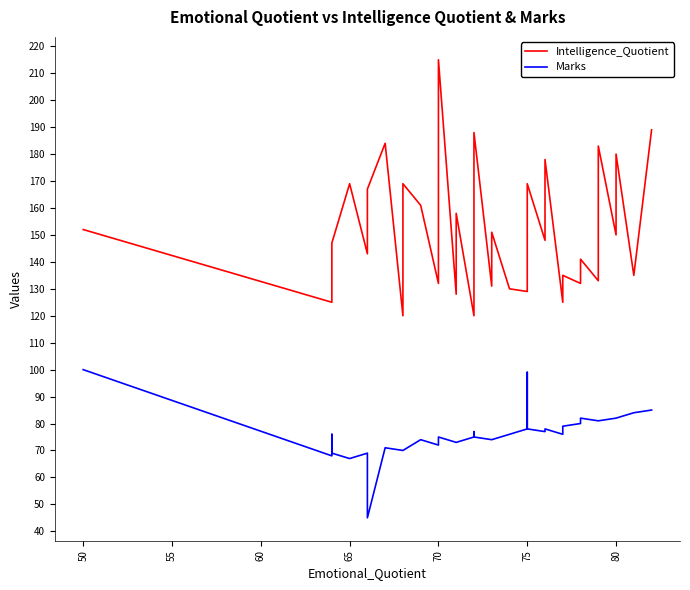

Reading left to right, transcribe all the data shown in this chart.

Intelligence_Quotient: 152	125	125	130	147	169	143	167	184	120	169	161	132	172	215	128	158	120	130	188	131	151	130	129	132	169	148	178	178	125	135	135	132	141	133	183	150	180	135	189
Marks: 100	68	68	76	69	67	69	45	71	70	70	74	72	72	75	73	73	75	77	75	74	74	76	78	99	78	77	77	78	76	79	79	80	82	81	81	82	82	84	85